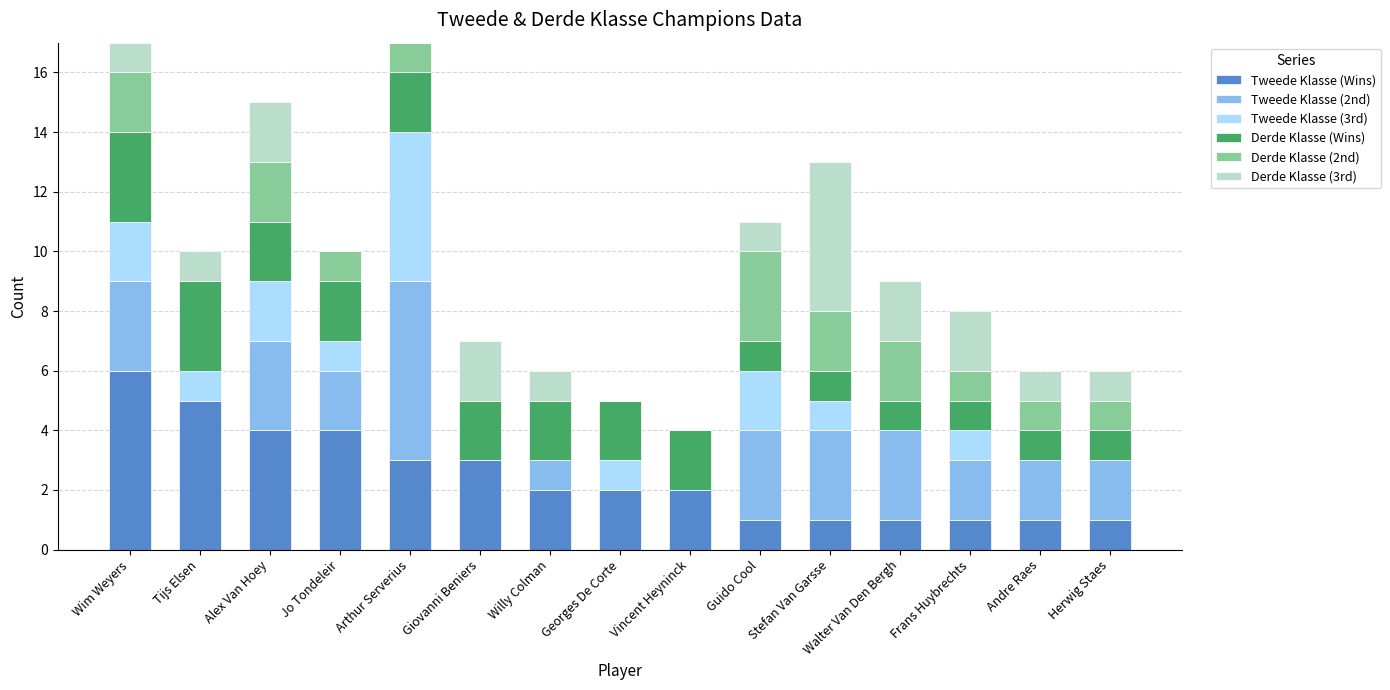

What is the total value across all series at Jo Tondeleir?

10